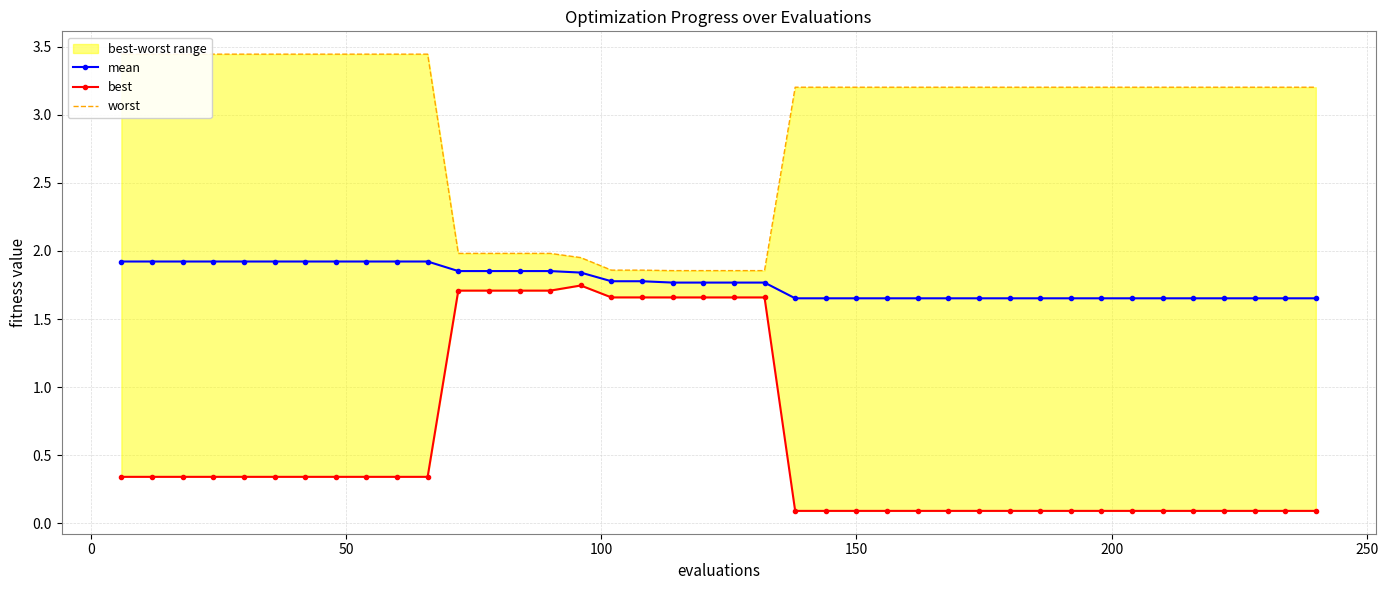

Which series has the widest spread of values?

best